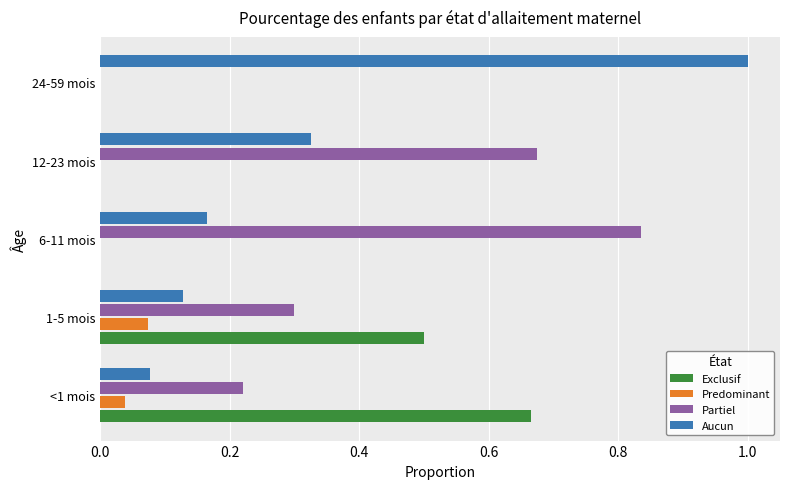

The value of Exclusif at 24-59 mois is 0.0. True or false?

True